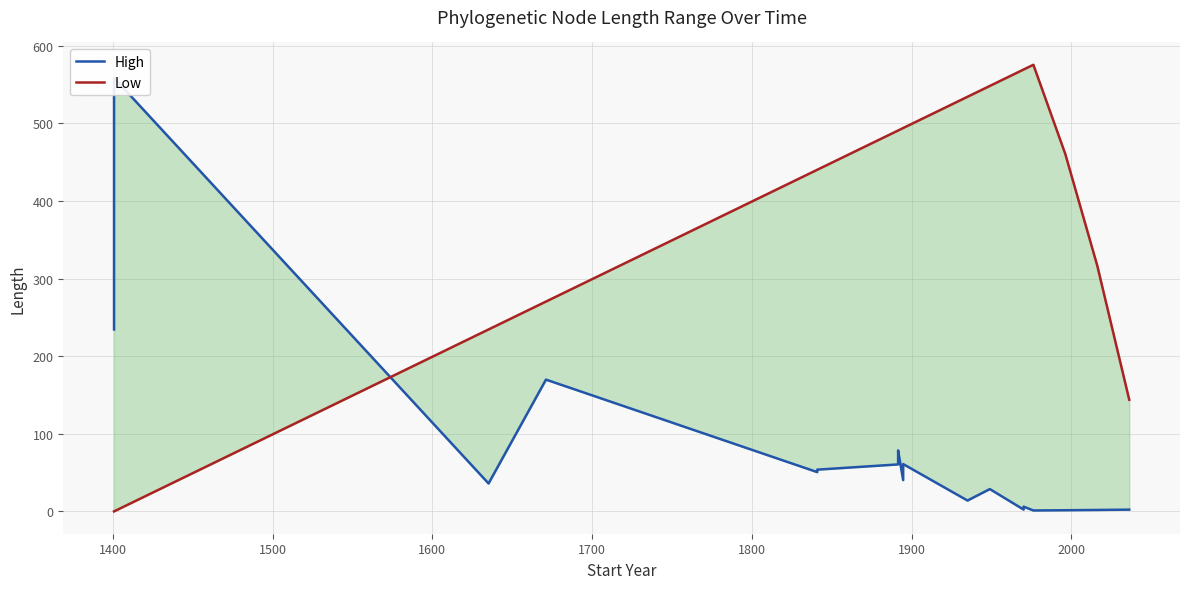

The High series shows 17.6 at 11. True or false?

False